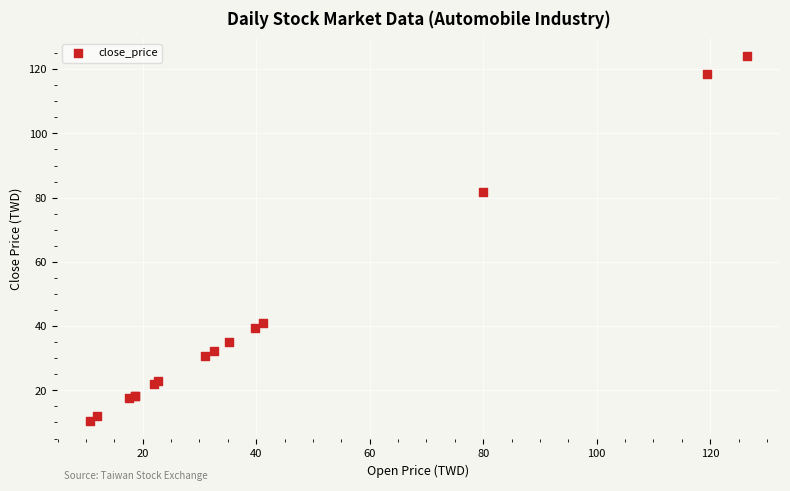

What Y value in the scatter plot is closest to 67?

81.8